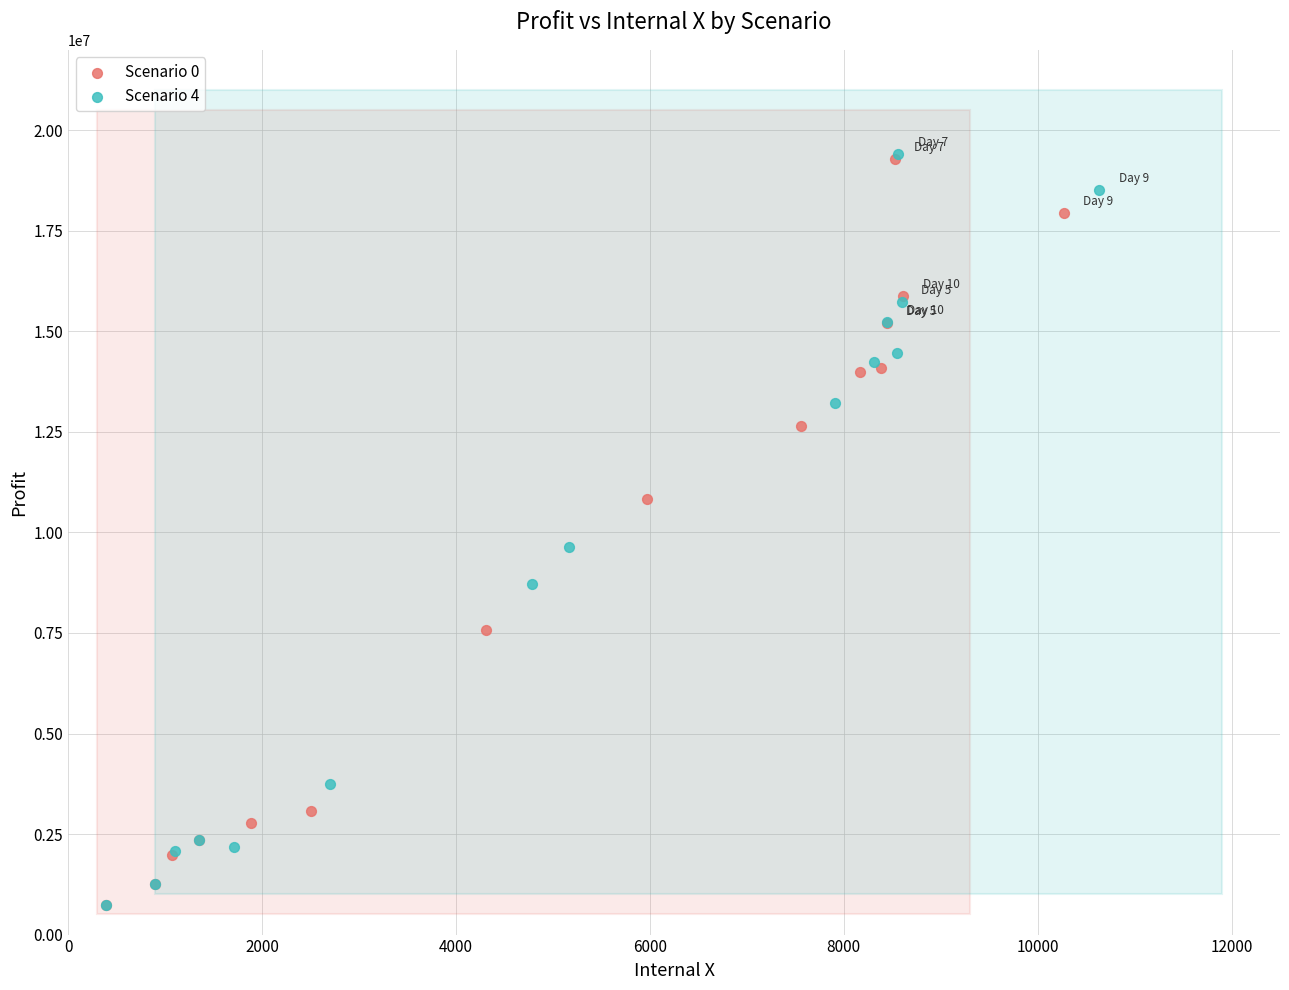

Which series has the largest Y range (max minus min)?

Scenario 4